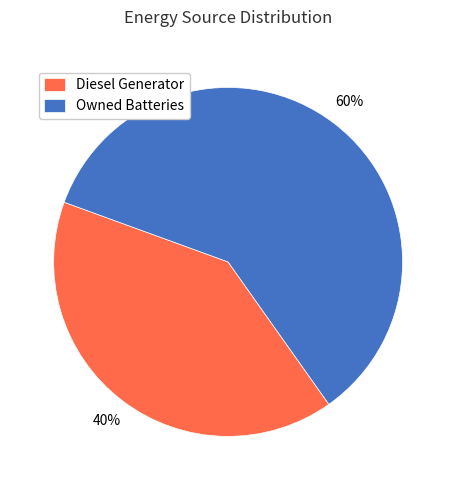

Count the number of slices in the pie.

2